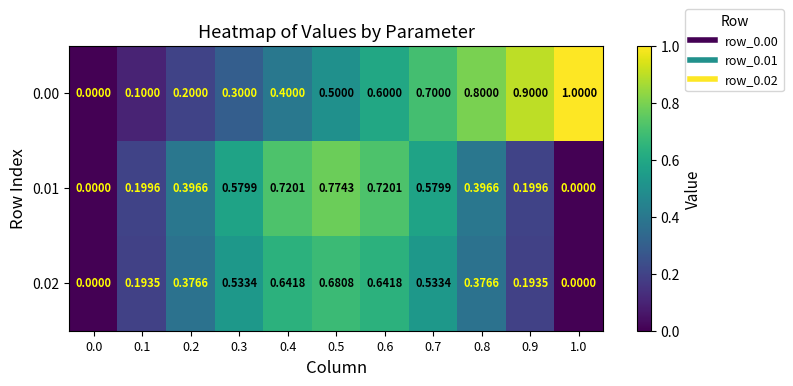

Is the value of 0.02 at 0.6 greater than the value of 0.00 at 0.8?

No